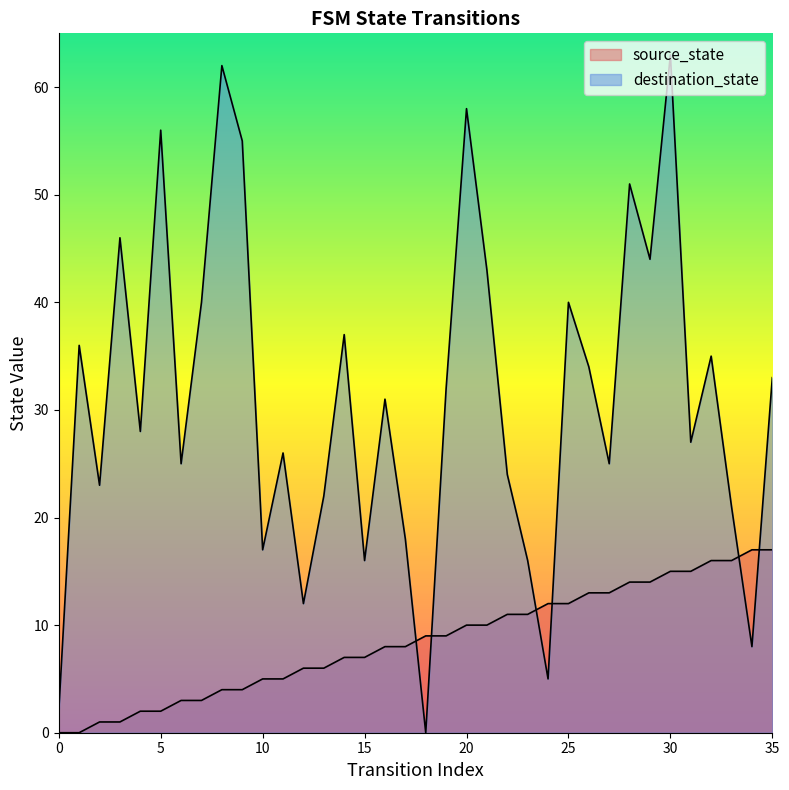

Which series has the largest total across all categories?

destination_state